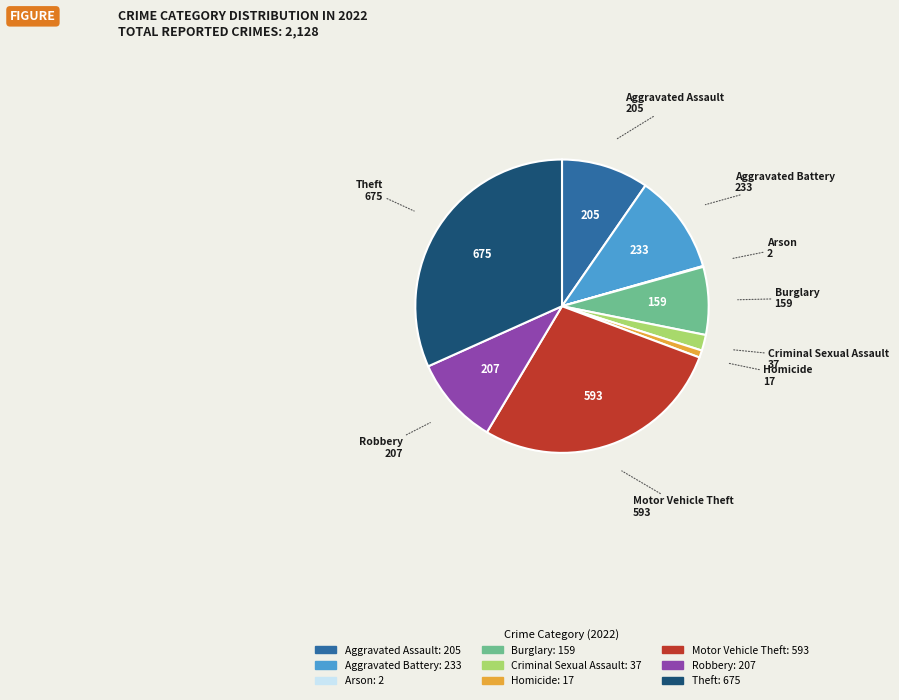

The Homicide slice represents 14% of the pie. True or false?

False